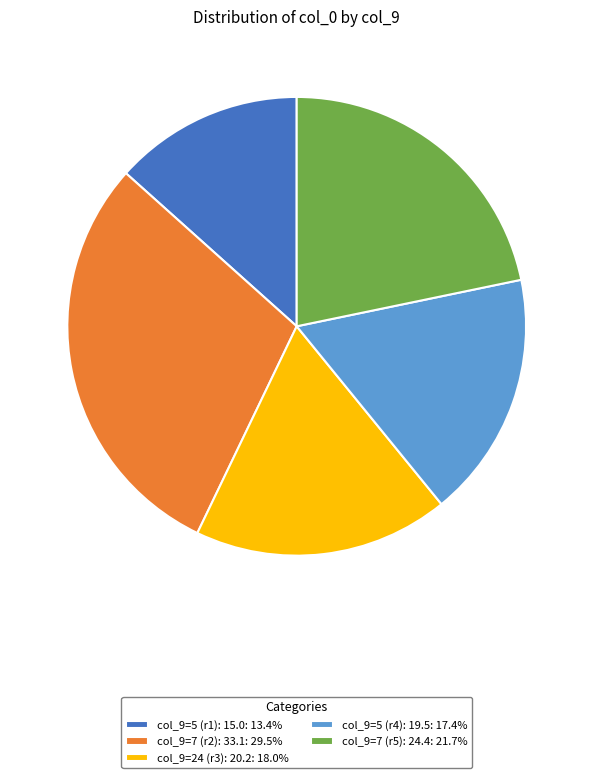

What is the ratio of the value at col_9=5 (r4): 19.5: 17.4% to the value at col_9=7 (r5): 24.4: 21.7%?

0.8